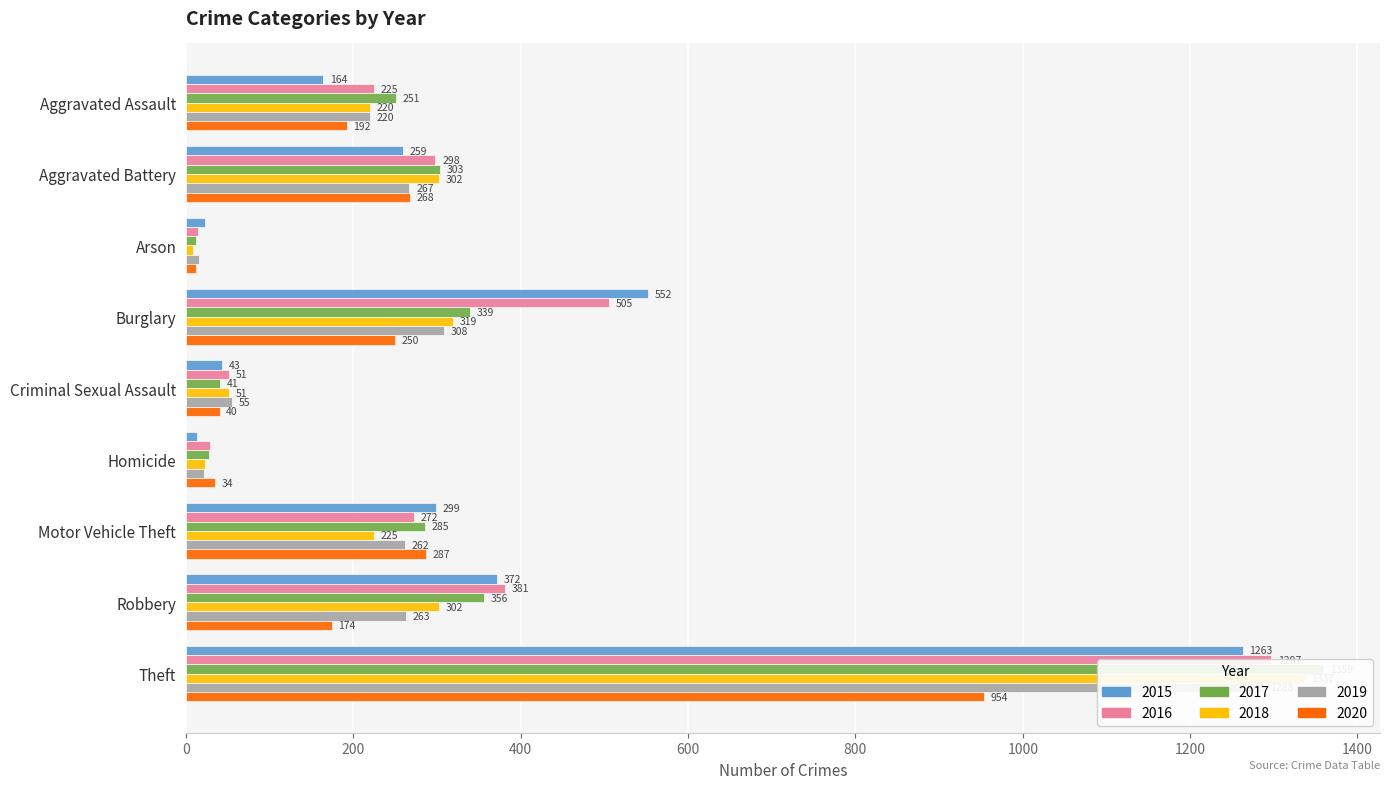

What is the difference between the second highest and second lowest values in the 2016 series?

477